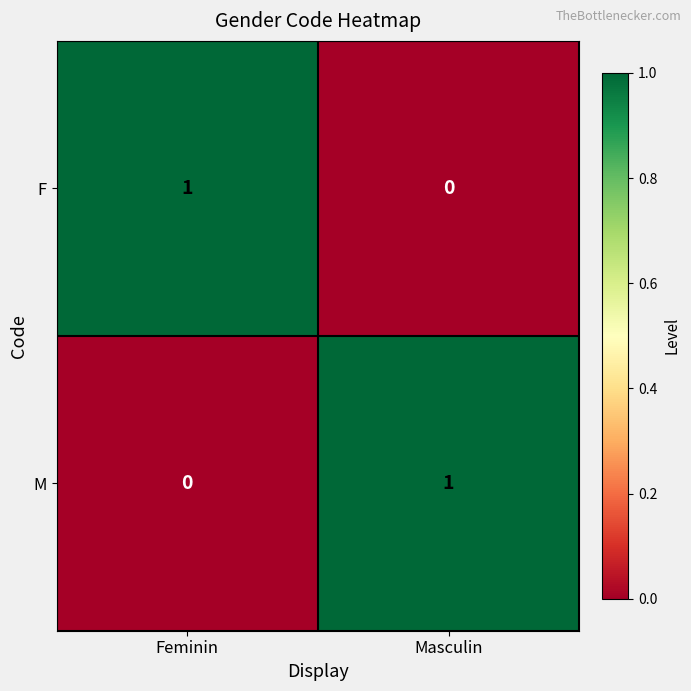

At Masculin, list the series in order from smallest to largest.

F, M